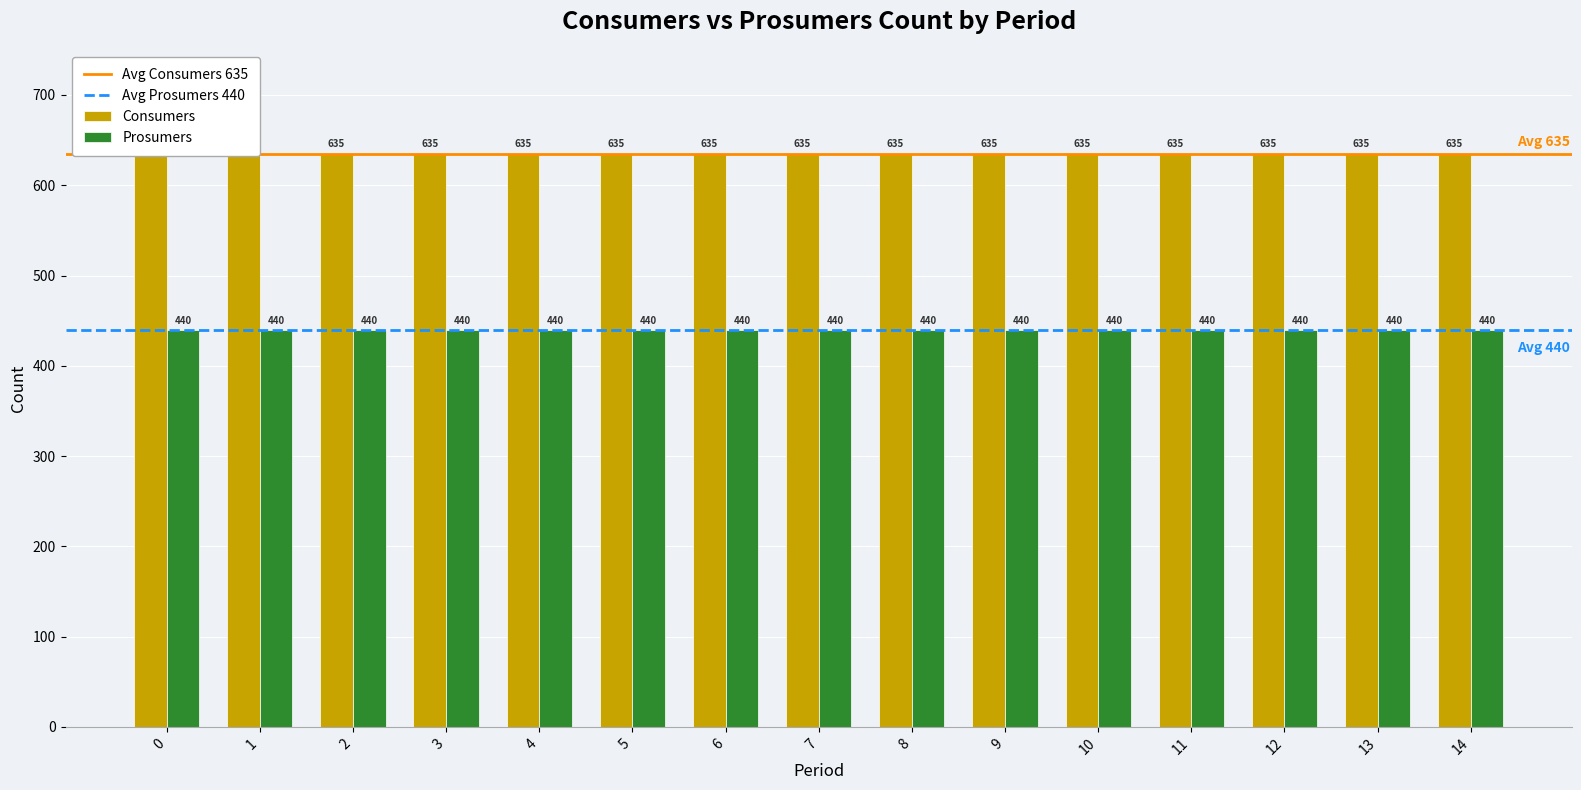

The value of Prosumers at 14 is 775. True or false?

False